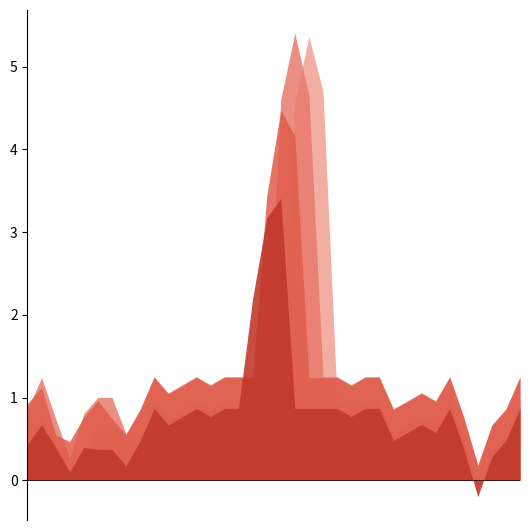

True or false: 2-month and 4-month cross at least once.

True